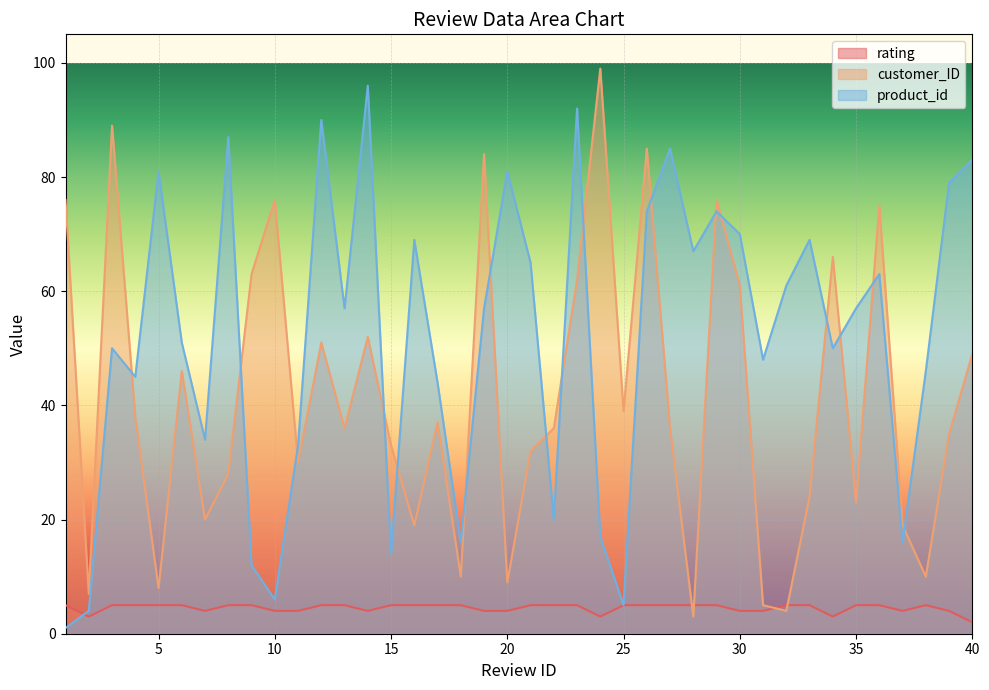

How many categories are shown in the chart?

40